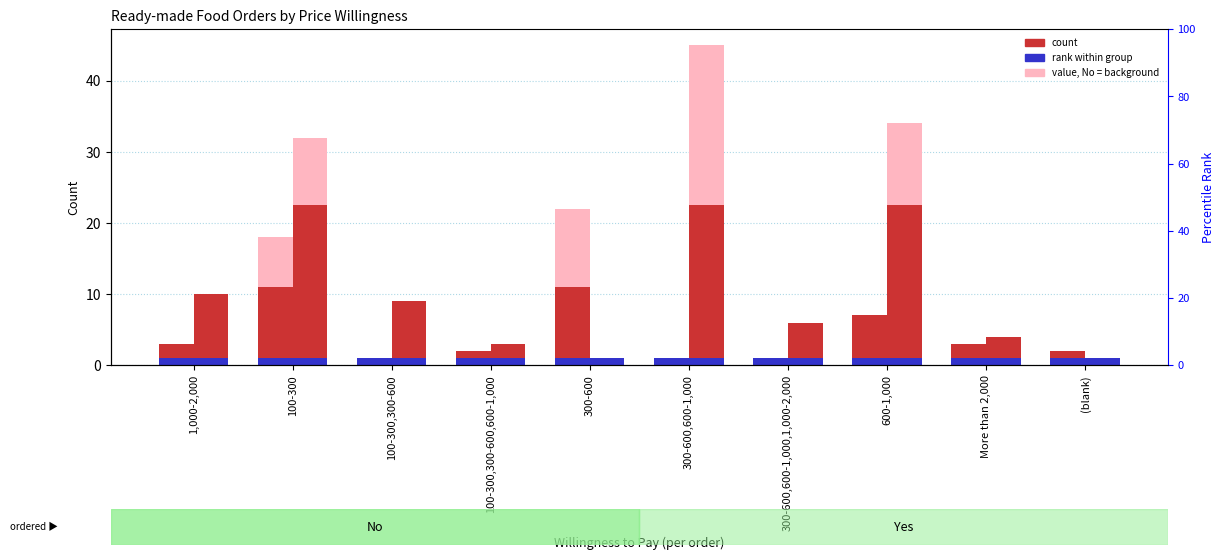

What is the greatest value displayed?

45.0